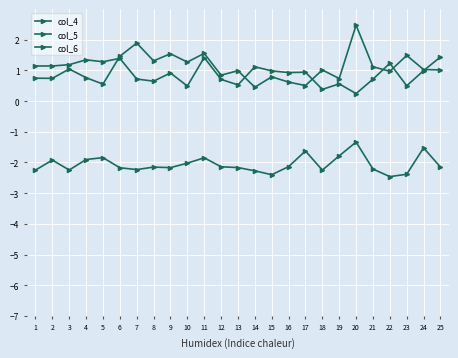

How many lines are shown in the chart?

3